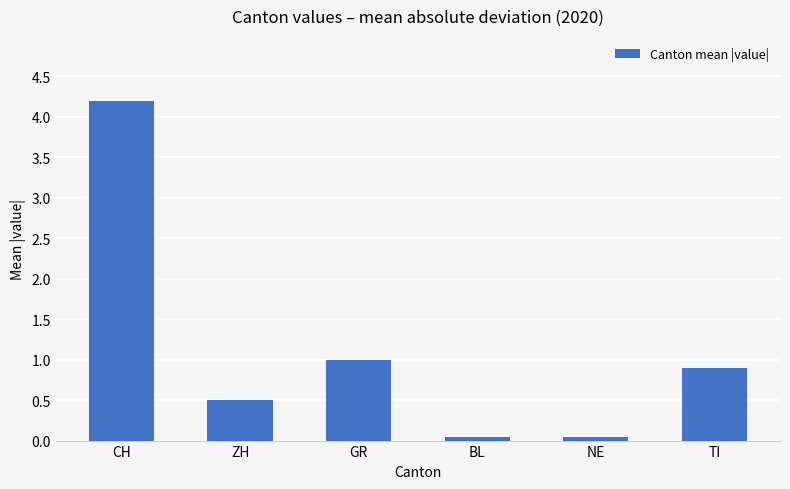

What is the value of the 1st bar from the left?

4.2